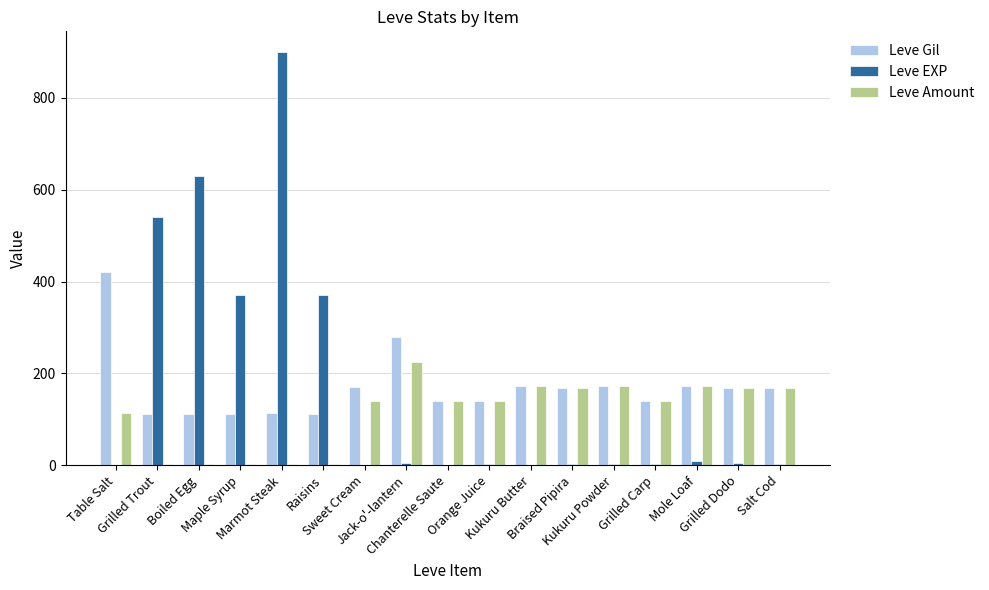

What is the sum of all Leve Gil values?

2875